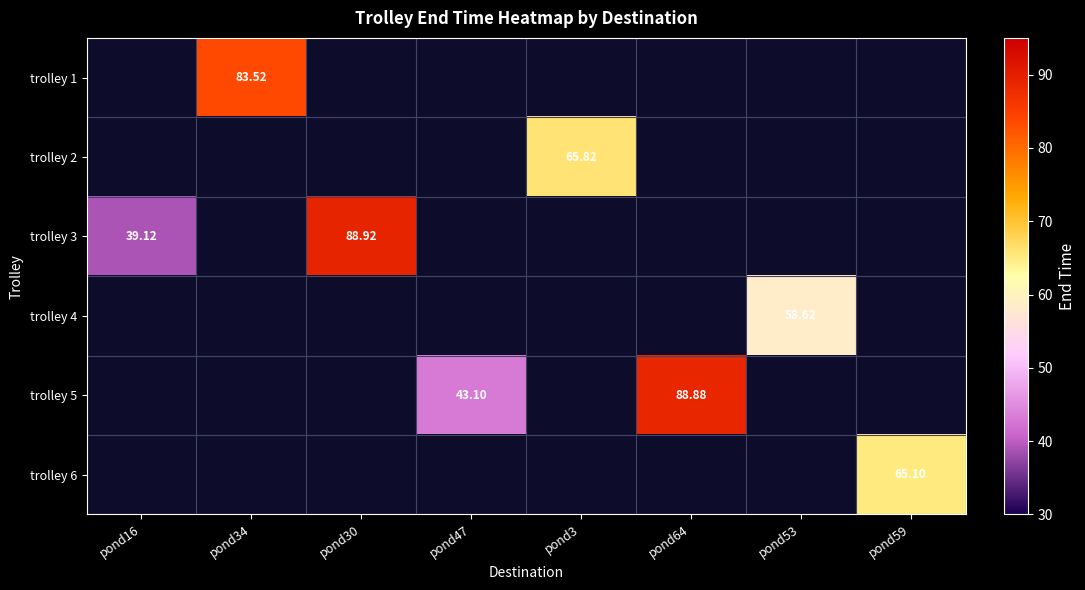

What is the maximum value for trolley 2?

65.8